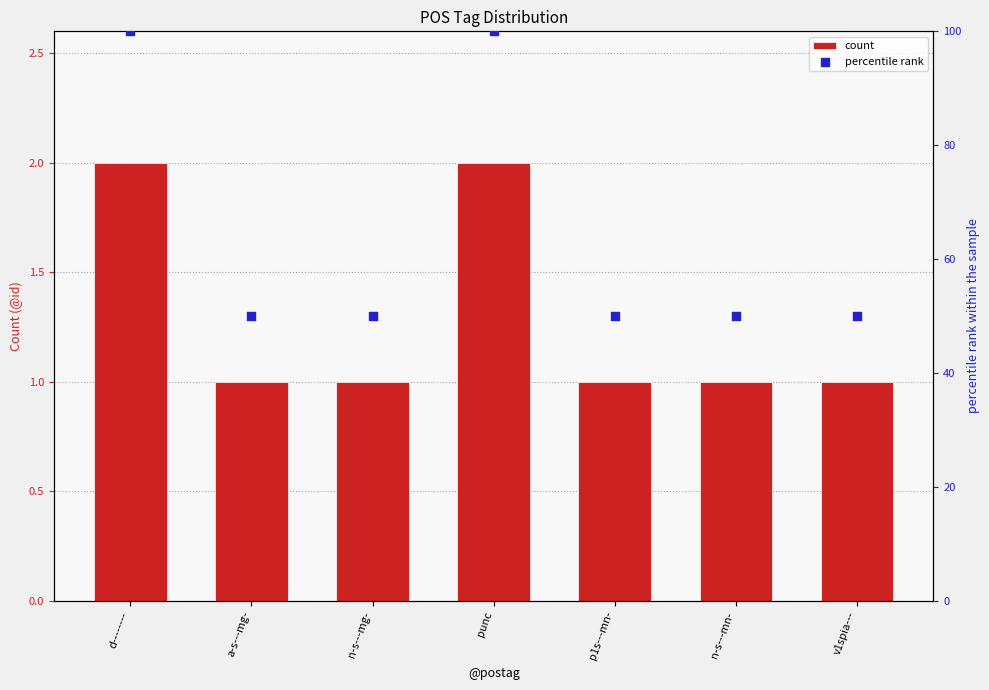

At how many categories does at least one series exceed 5?

7